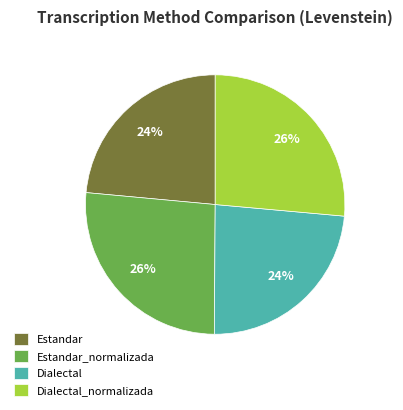

The Dialectal_normalizada slice represents 26% of the pie. True or false?

True